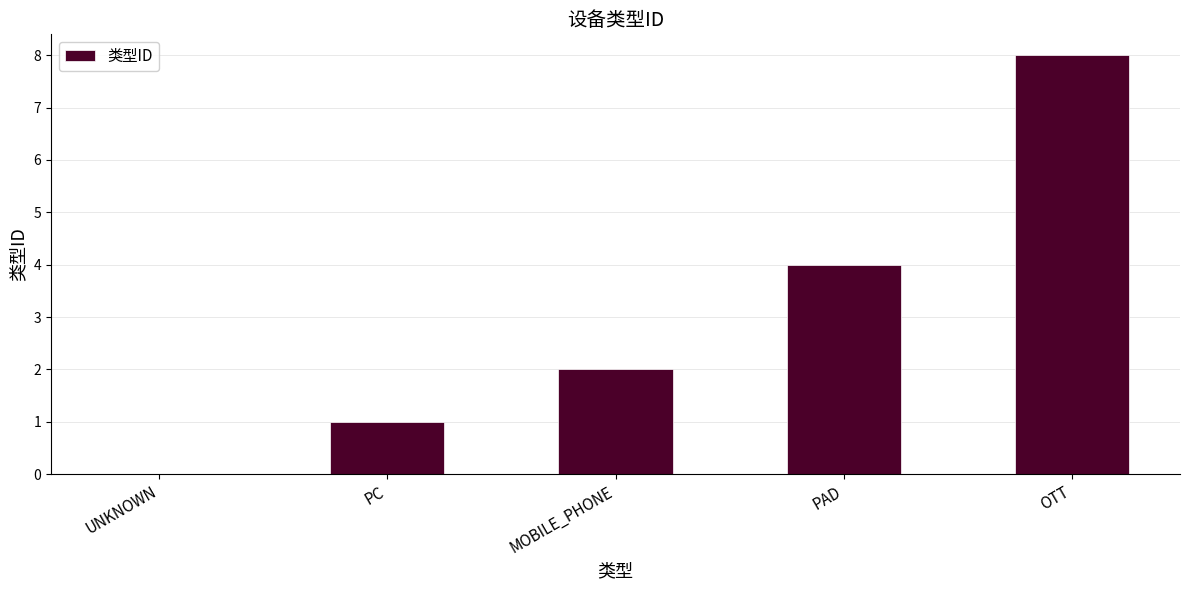

What is the approximate value at PAD?

4